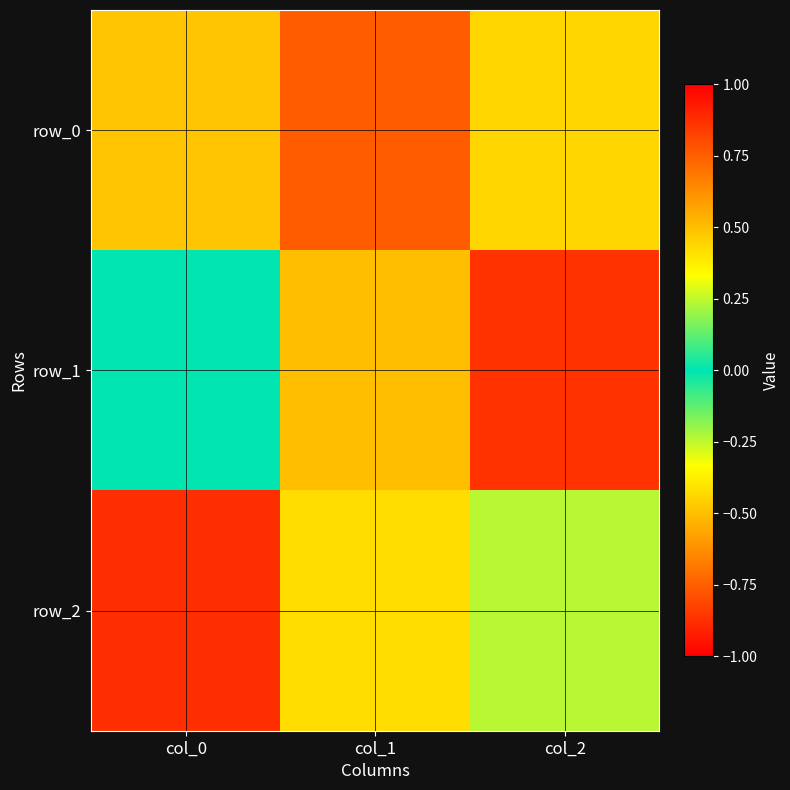

How many data points in row_0 are above 0?

1